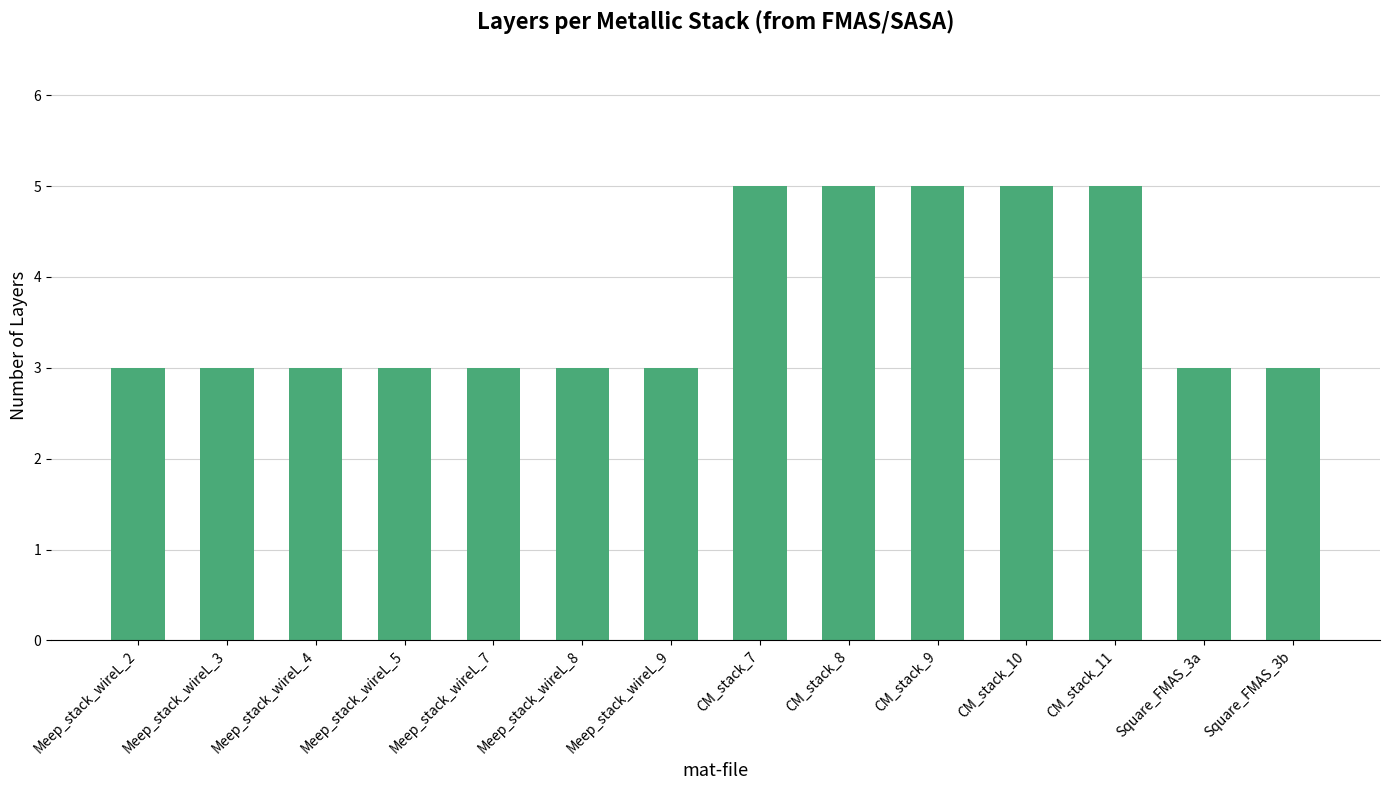

What is the maximum value shown in the chart?

5